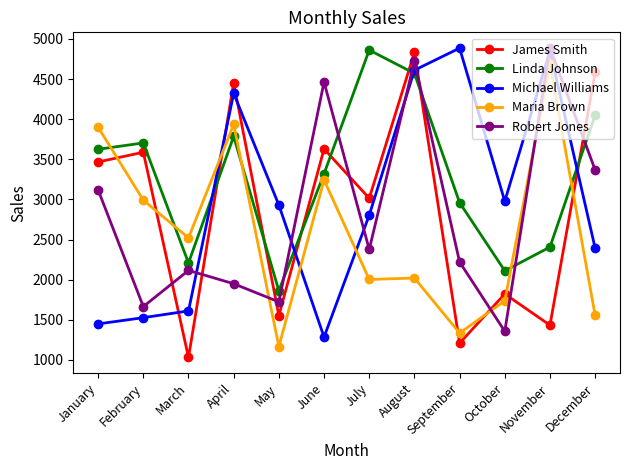

At which category does the chart reach its minimum across all series?

March